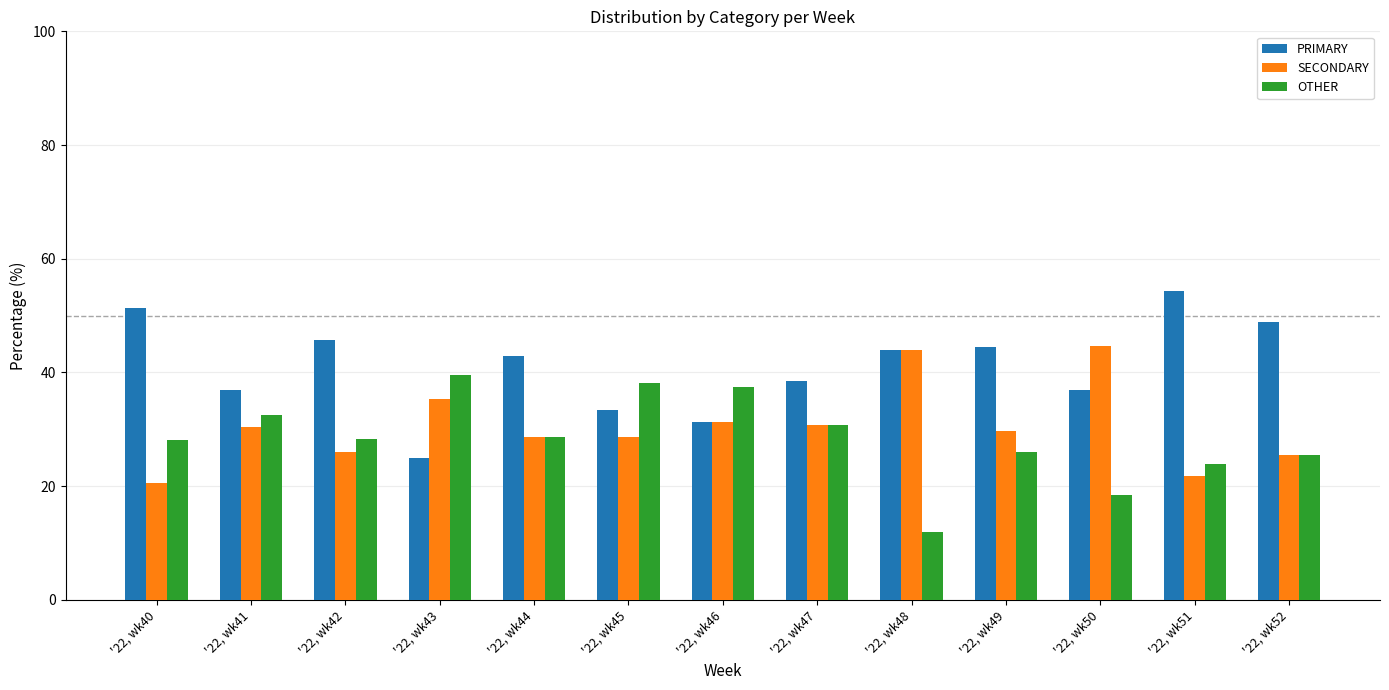

What are all the series names shown in the legend?

PRIMARY, SECONDARY, OTHER